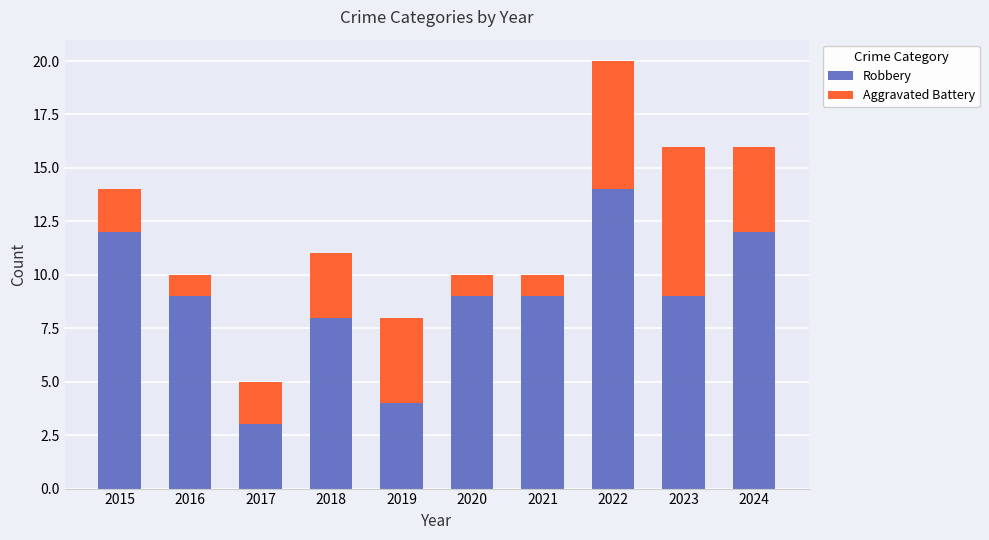

What is the highest value of the Robbery series?

14